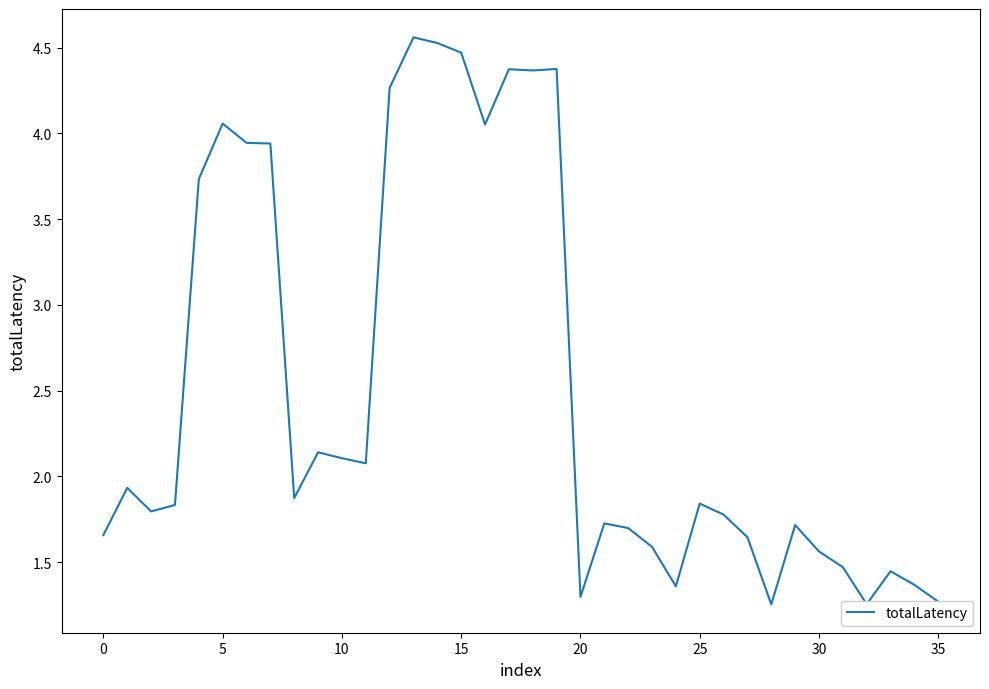

What is the difference between the maximum and minimum values?

3.3